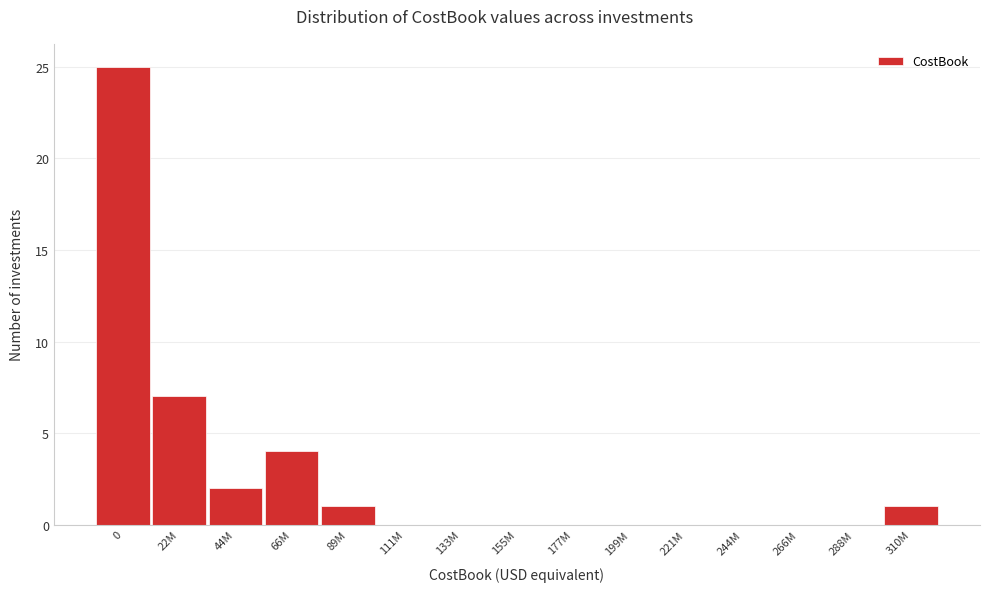

Reading right to left, extract all data points from this chart.

310M=1	288M=0	266M=0	244M=0	221M=0	199M=0	177M=0	155M=0	133M=0	111M=0	89M=1	66M=4	44M=2	22M=7	0=25